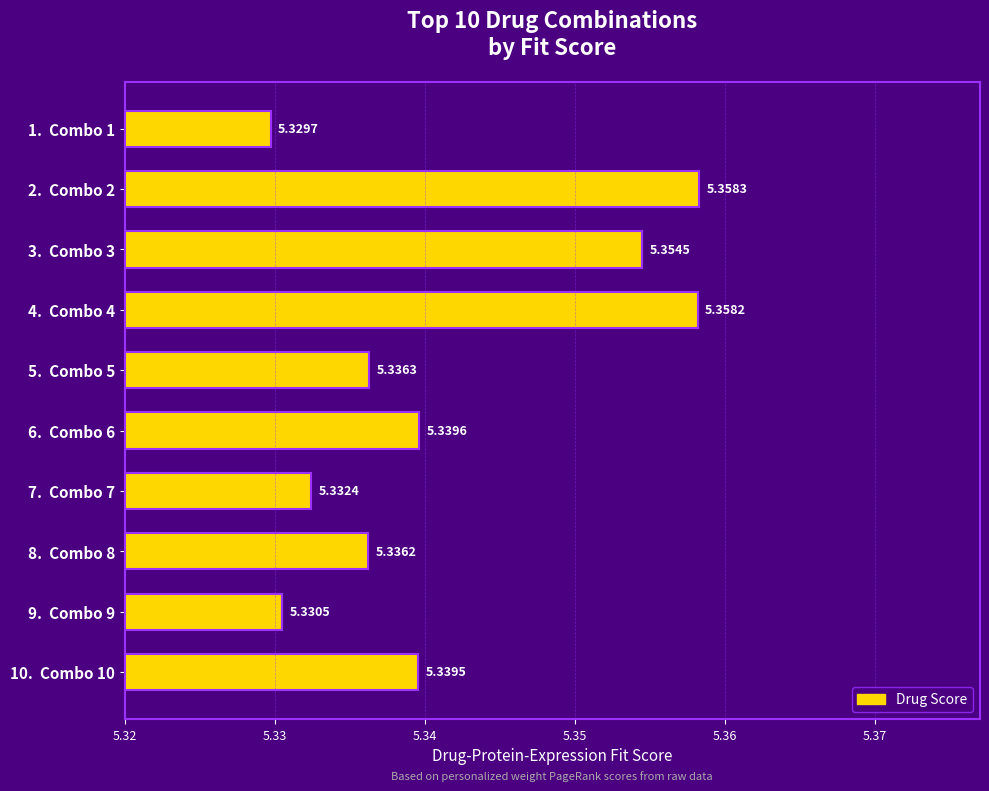

Which has a higher value, 4.  Combo 4 or 9.  Combo 9?

4.  Combo 4